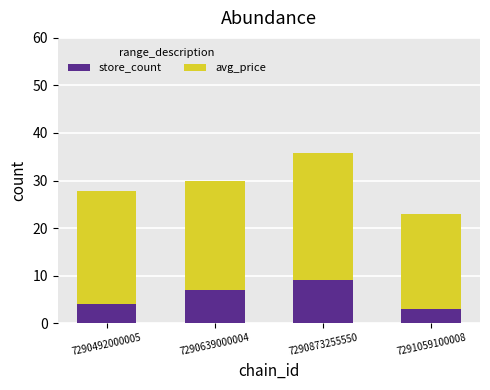

What is the difference between the store_count values at 7290492000005 and 7290639000004?

3.0